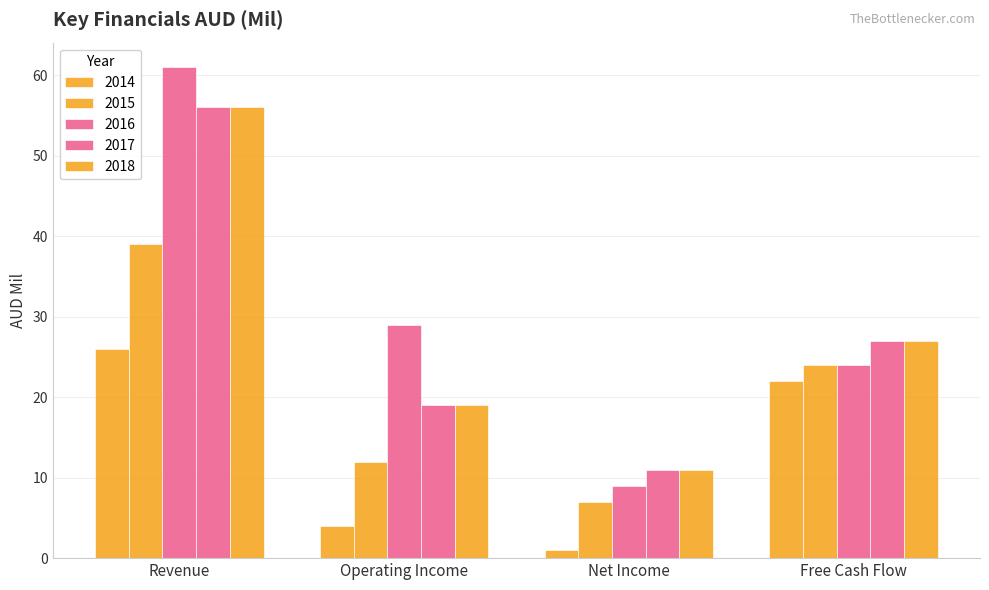

How many groups of bars are there?

4